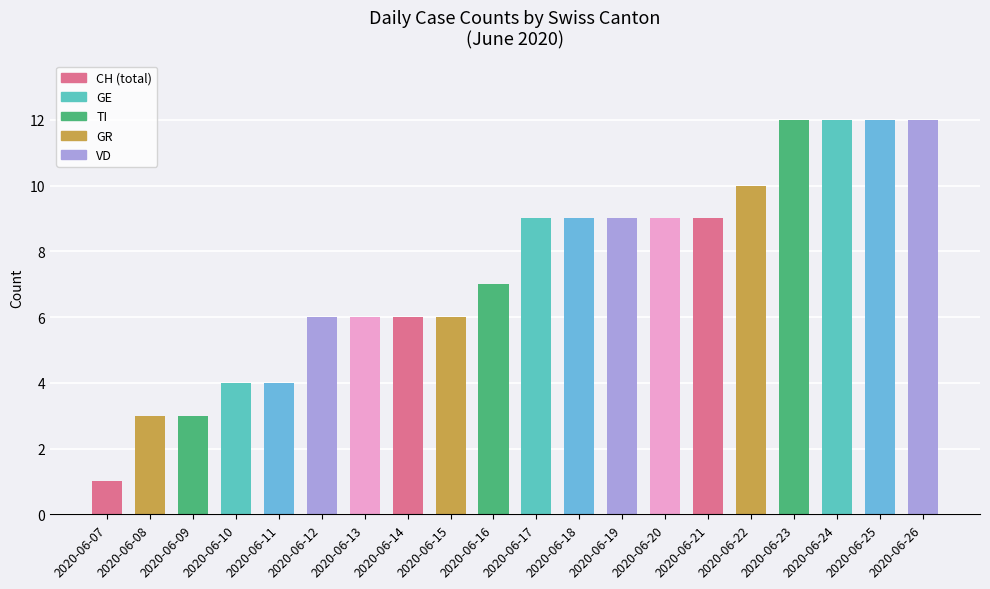

What is the sum of all values?

149